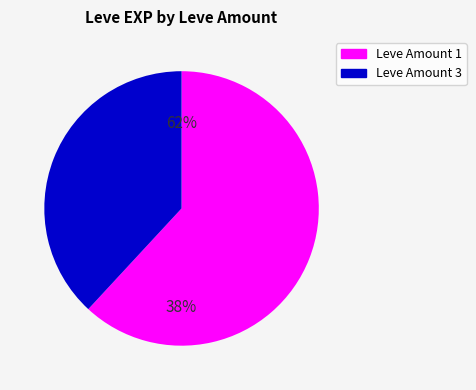

Which category has the smallest portion of the pie?

1